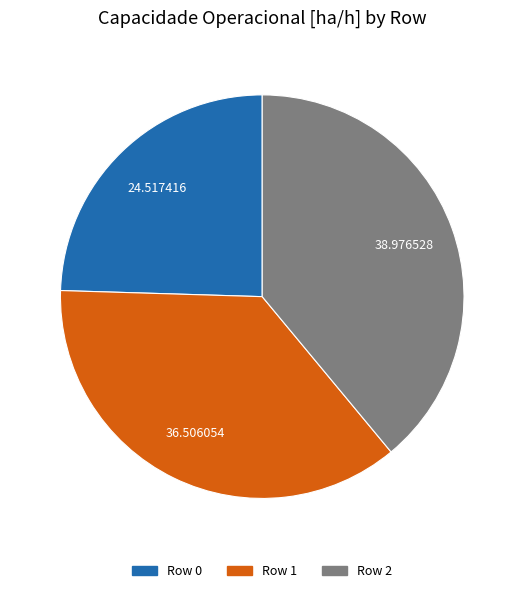

True or false: Row 2 accounts for 24% of the total.

False